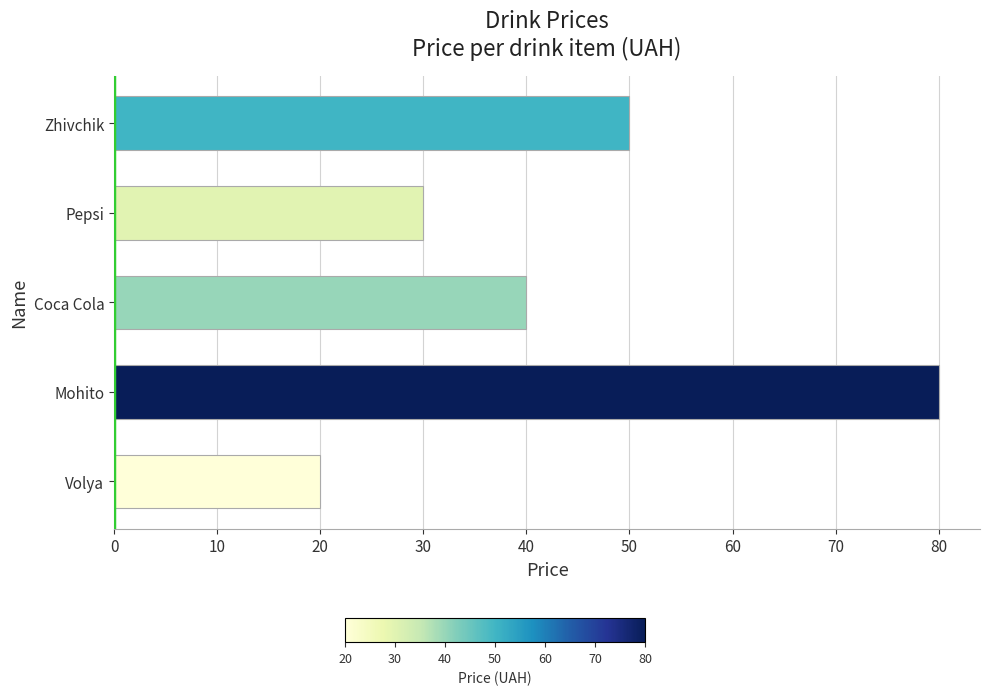

Count the values in the range 30 to 50.

3